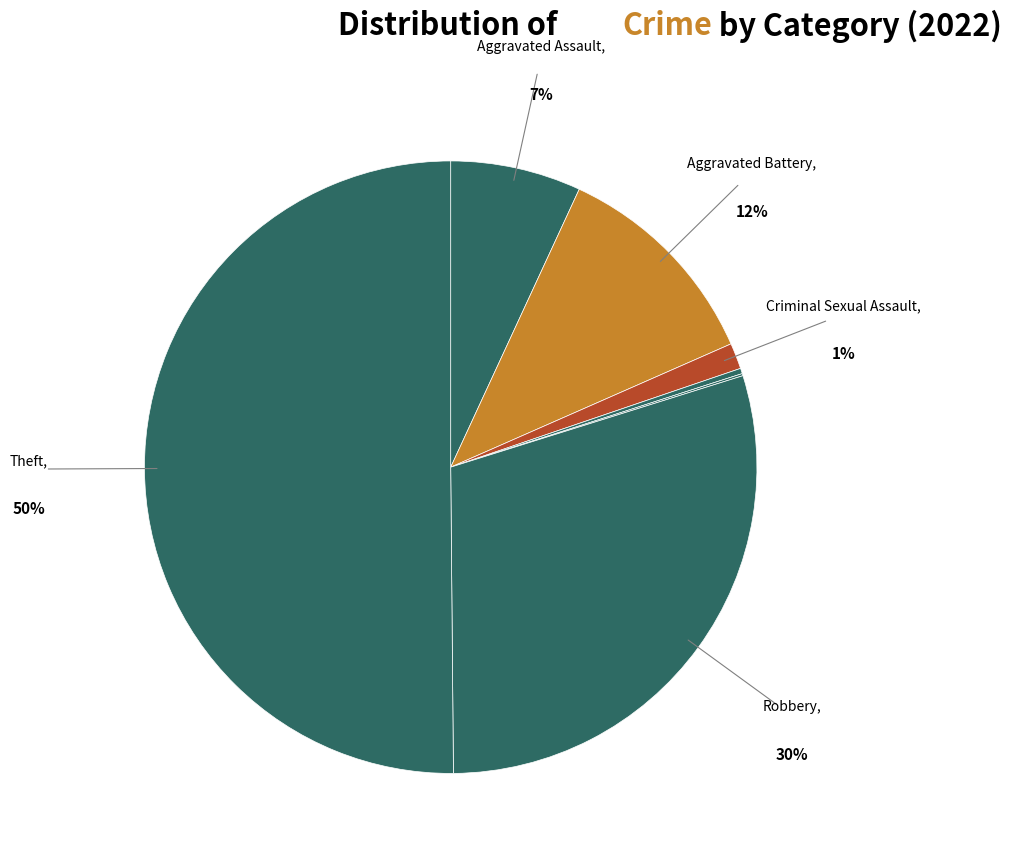

Combined, do Aggravated Assault and Motor Vehicle Theft account for over 50%?

No